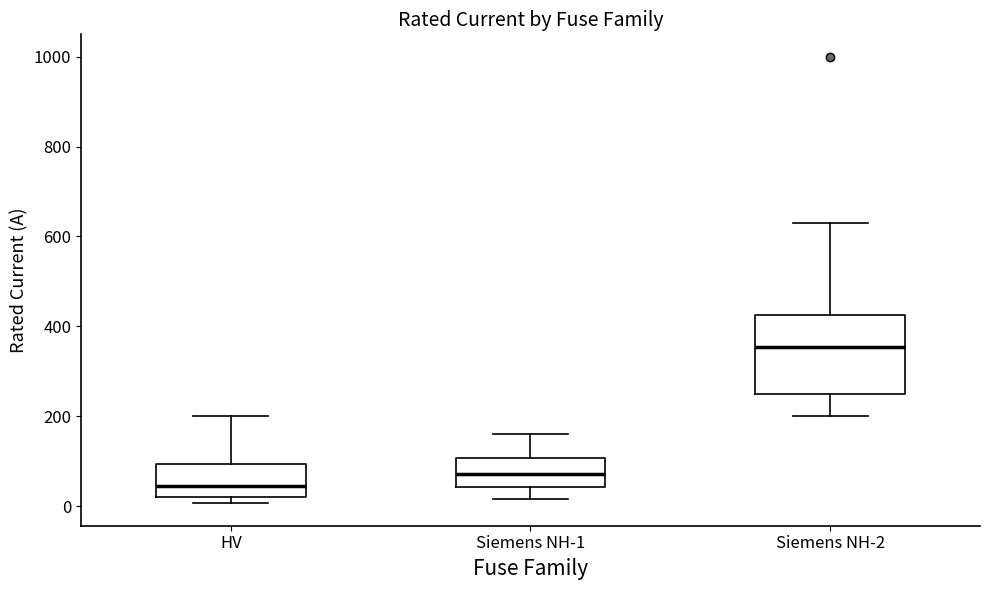

Reading left to right, read every box against the y-axis: the position of its median line, the range the box covers, and the ends of its whiskers. The values are not printed on the chart, so give them approximately, as read against the axis.

HV: median 40, box 20 to 100, whiskers 0 to 200
Siemens NH-1: median 80, box 40 to 100, whiskers 20 to 160
Siemens NH-2: median 360, box 260 to 420, whiskers 200 to 640